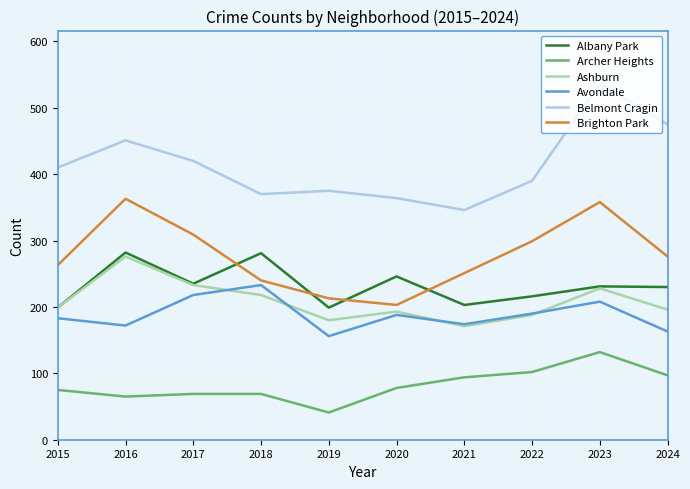

True or false: Archer Heights and Ashburn intersect in this chart.

False